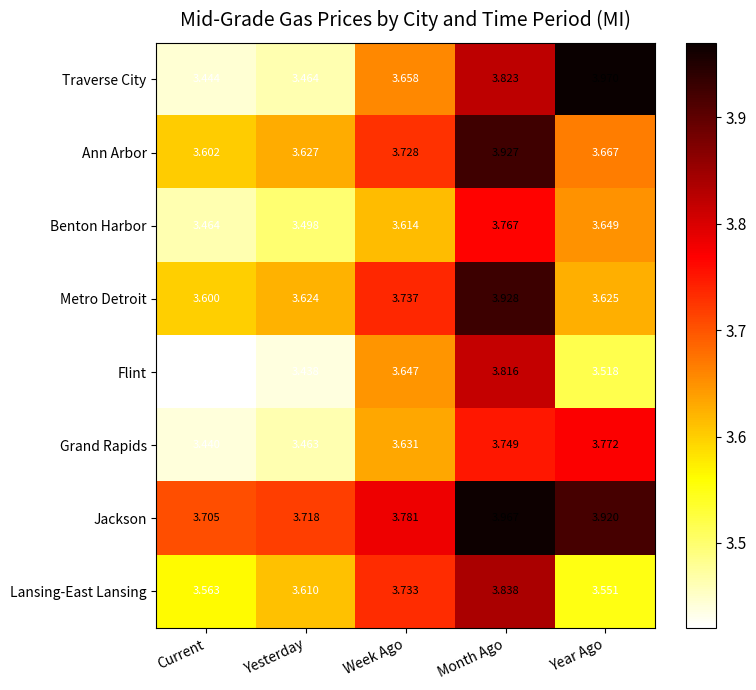

At which category is the sum across all series the highest?

Month Ago